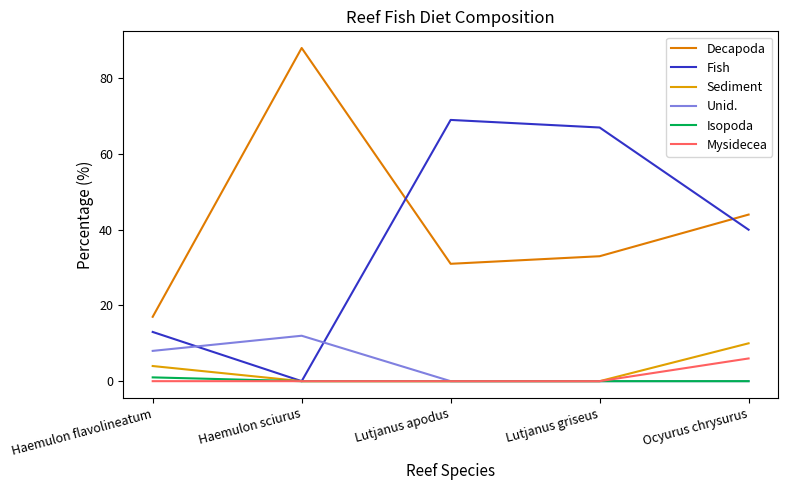

How many lines are shown in the chart?

6